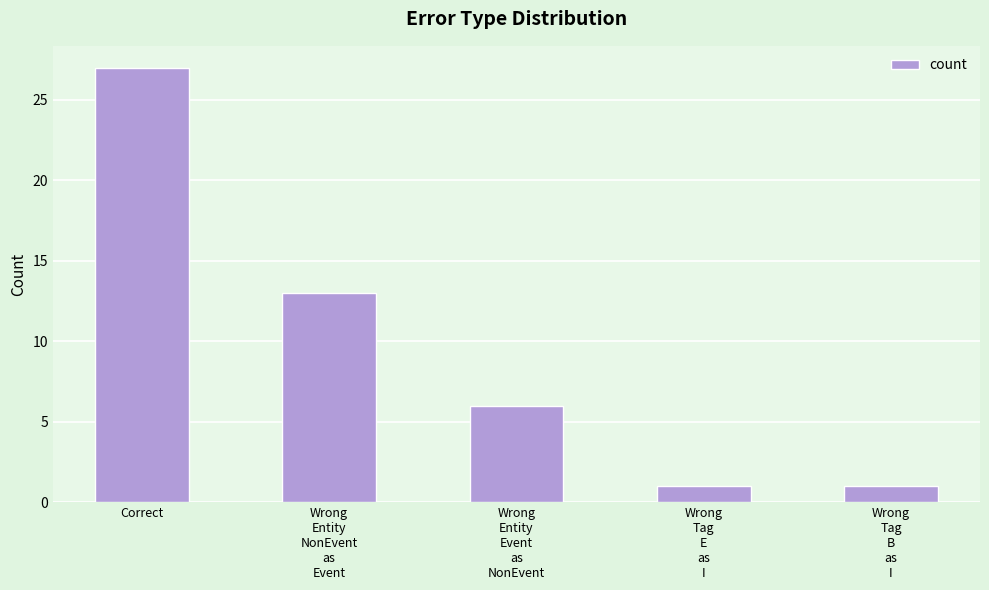

What is the label of the 3rd bar from the left?

Wrong
Entity
Event
as
NonEvent